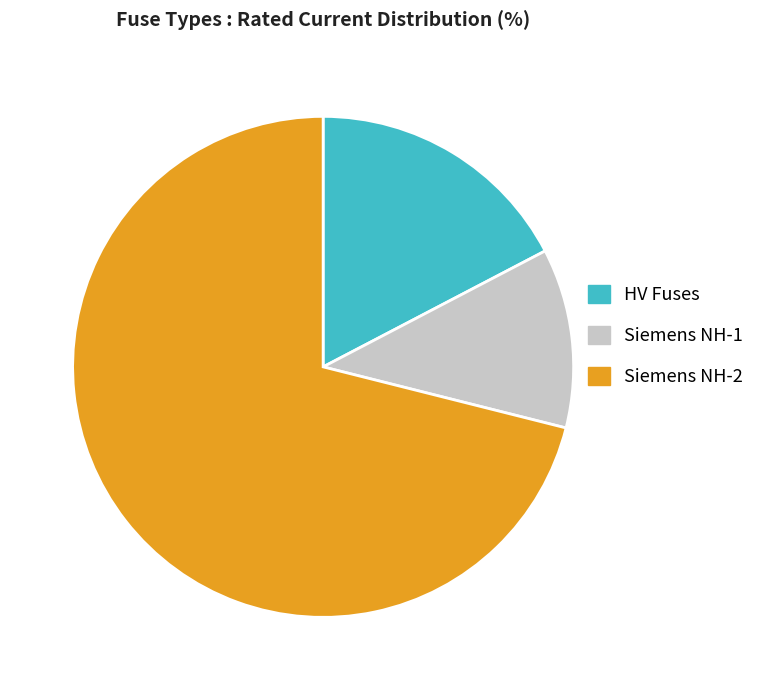

Is it true that Siemens NH-1 is 23% of the pie?

False